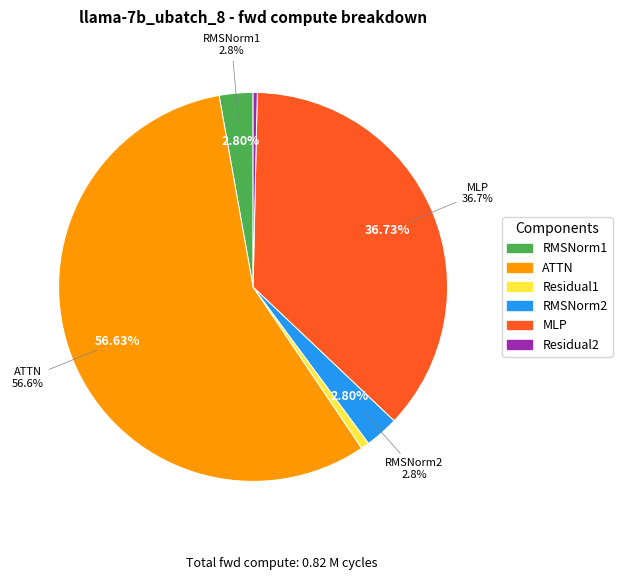

To the nearest percent, what is the average slice percentage?

17%